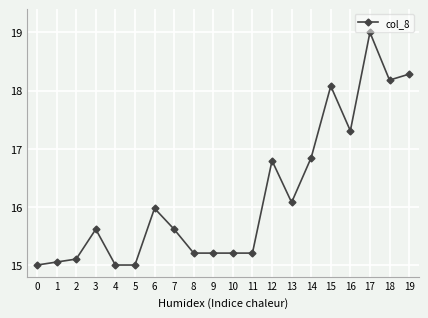

Is this an area chart (filled region under the line)?

No